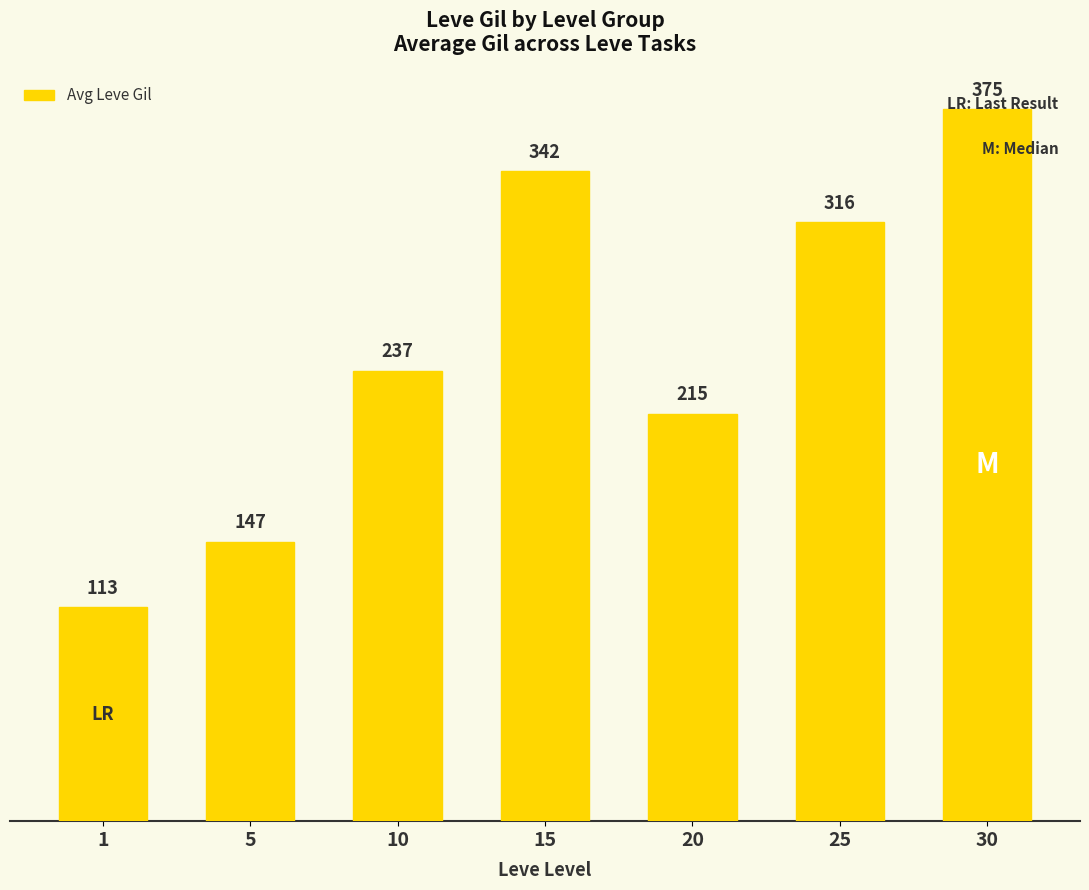

Which category has the highest value across all series?

30